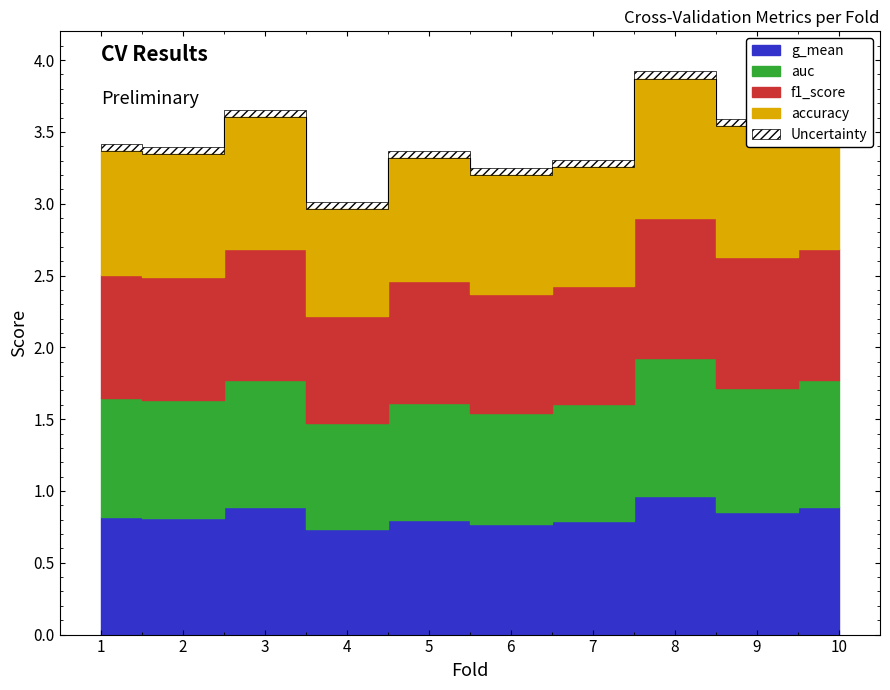

Is it true that accuracy equals 0.6 at 8?

False